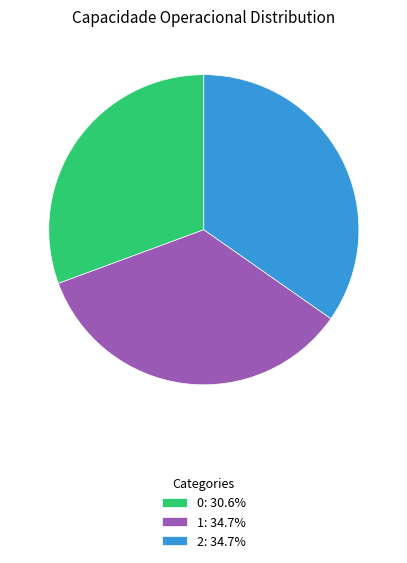

Does 2 represent more than half of the total?

No